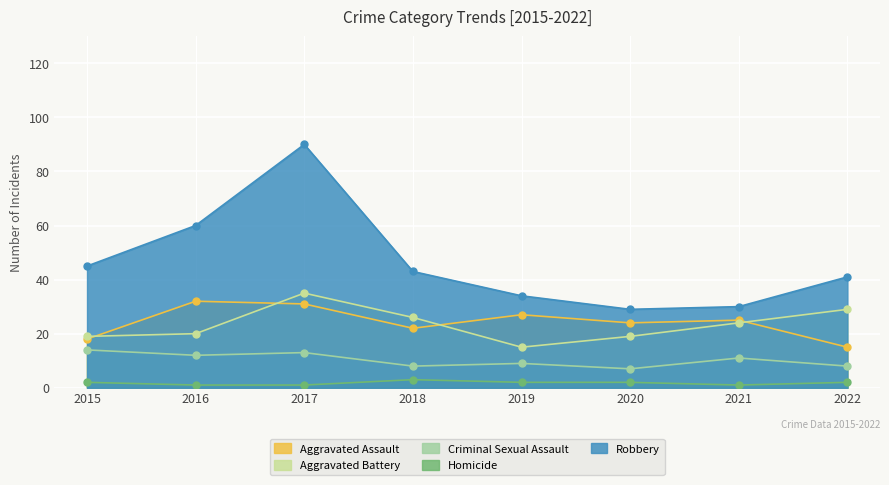

What is the value of the Homicide point at the 7th from the left?

1